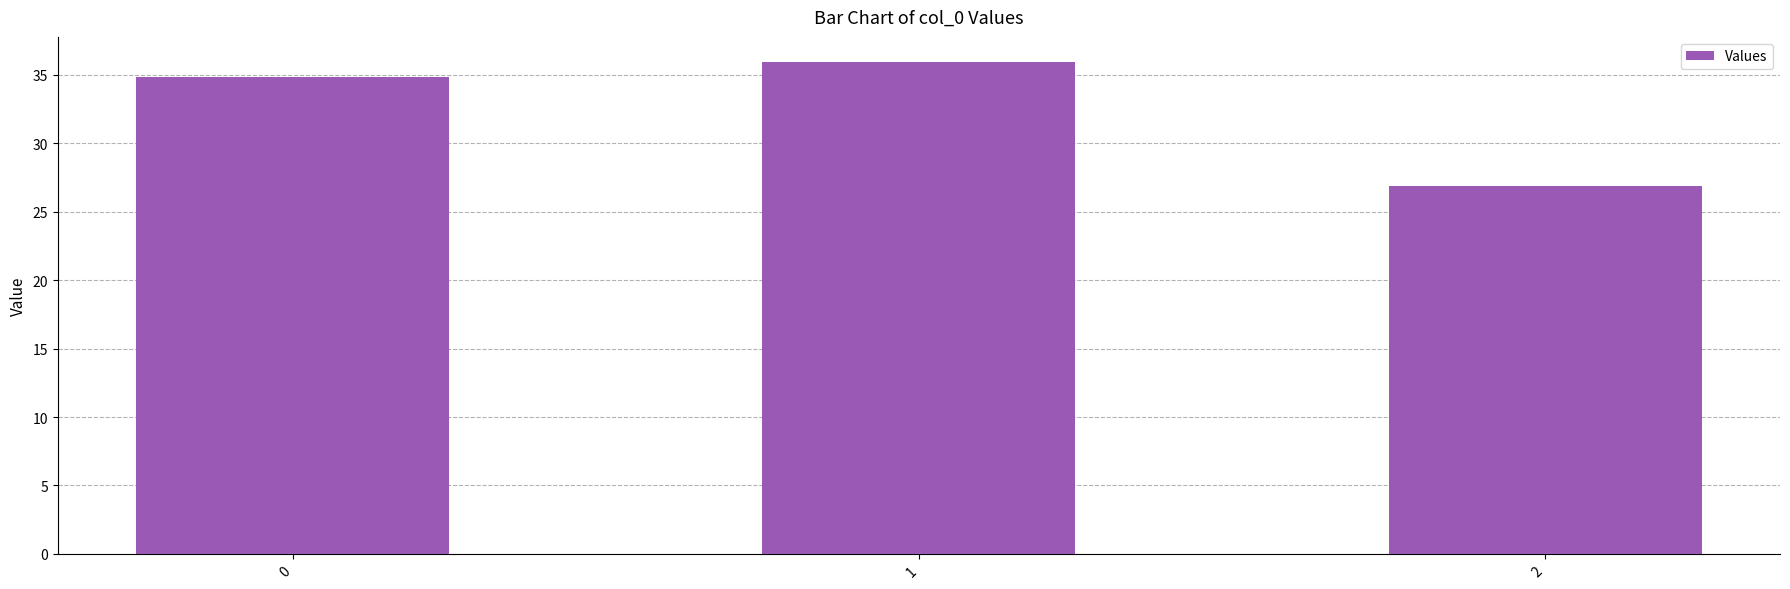

What is the ratio of the value at 2 to the value at 0?

0.8